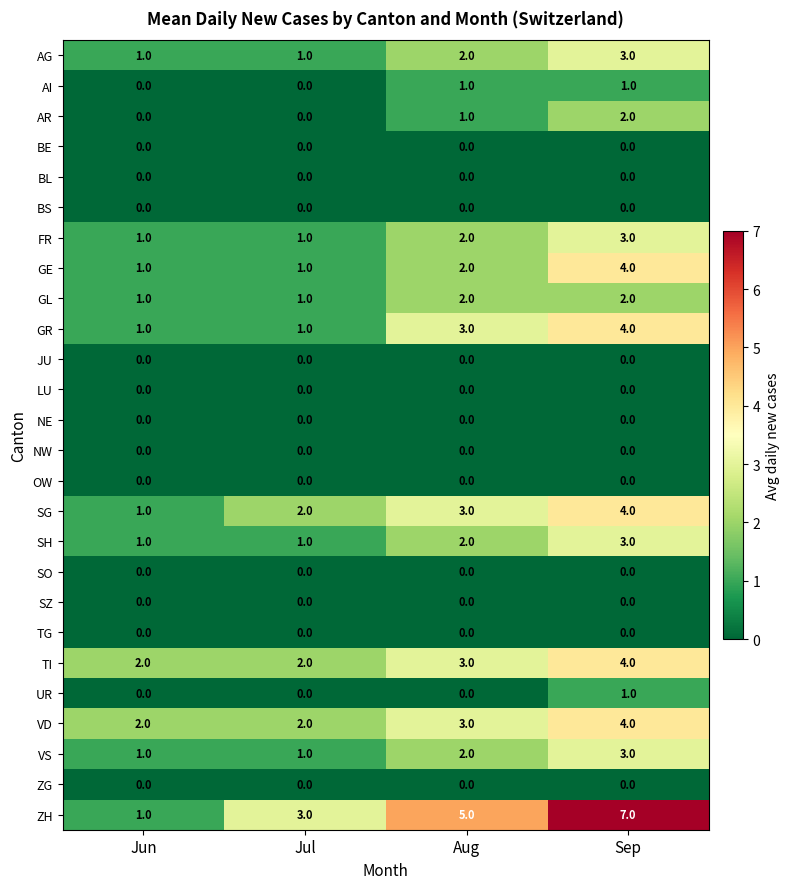

The value of AR at Jun is -1. True or false?

False